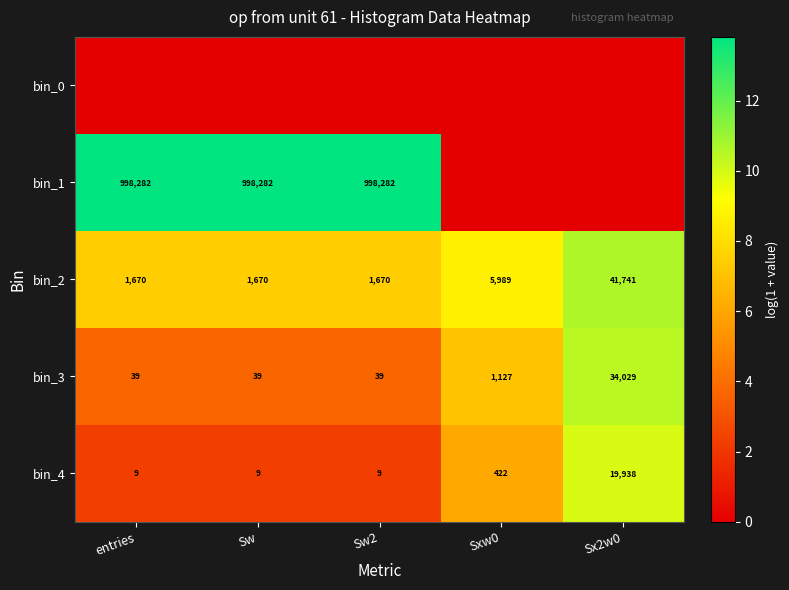

What is the difference between the maximum and minimum values in the bin_4 series?

19929